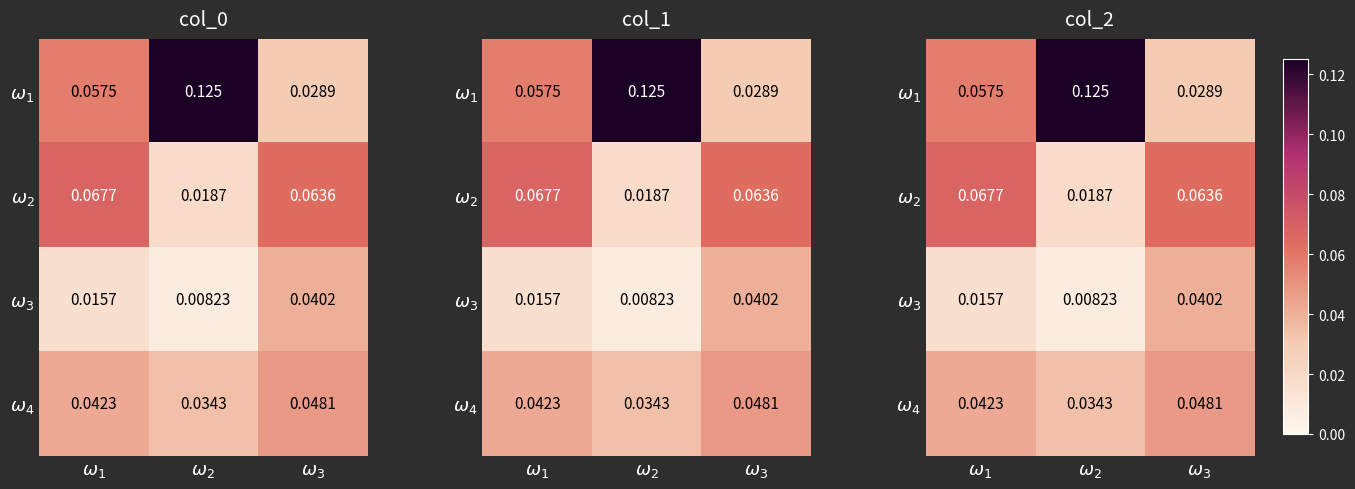

What is the maximum value shown in the chart?

0.1